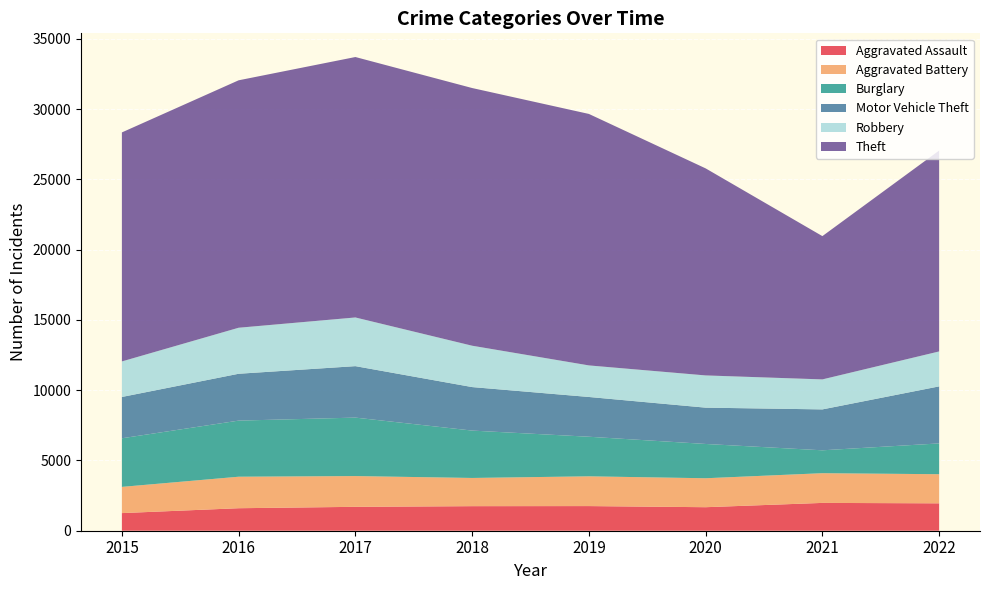

Reading left to right, list all the values displayed in this chart.

Aggravated Assault: 1254	1601	1700	1747	1753	1673	1979	1949
Aggravated Battery: 1865	2241	2188	2007	2117	2060	2114	2071
Burglary: 3457	3991	4159	3370	2816	2439	1628	2191
Motor Vehicle Theft: 2939	3333	3661	3095	2829	2583	2910	4057
Robbery: 2528	3274	3463	2942	2245	2293	2134	2486
Theft: 16292	17603	18528	18332	17890	14729	10193	14290